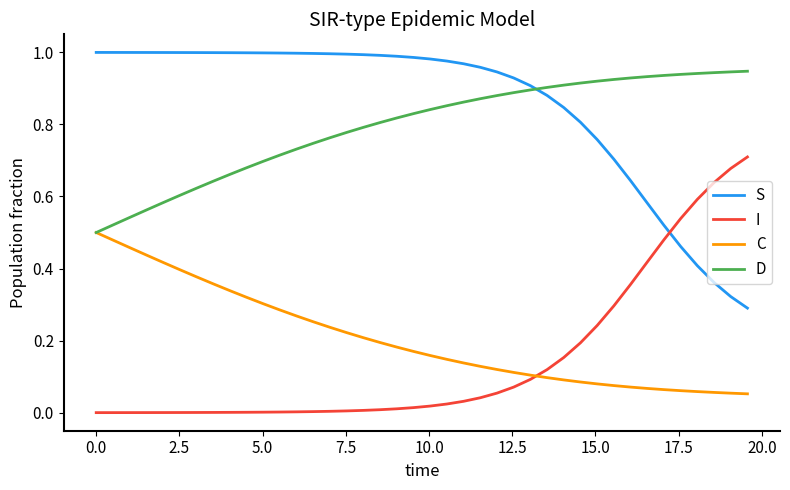

How many times do D and S cross each other?

1